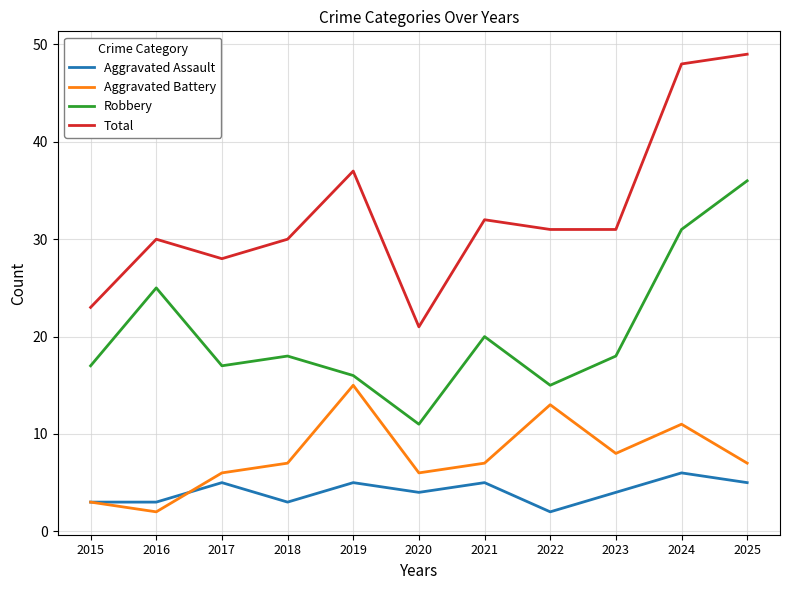

True or false: Robbery and Total intersect in this chart.

False